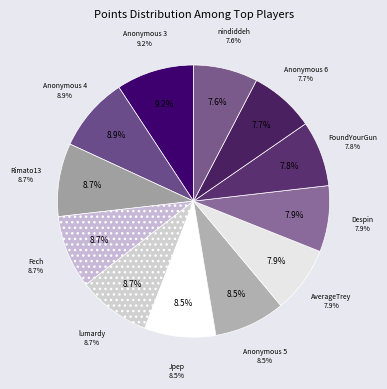

To the nearest percent, what is the difference between the largest and smallest slice percentages?

2%